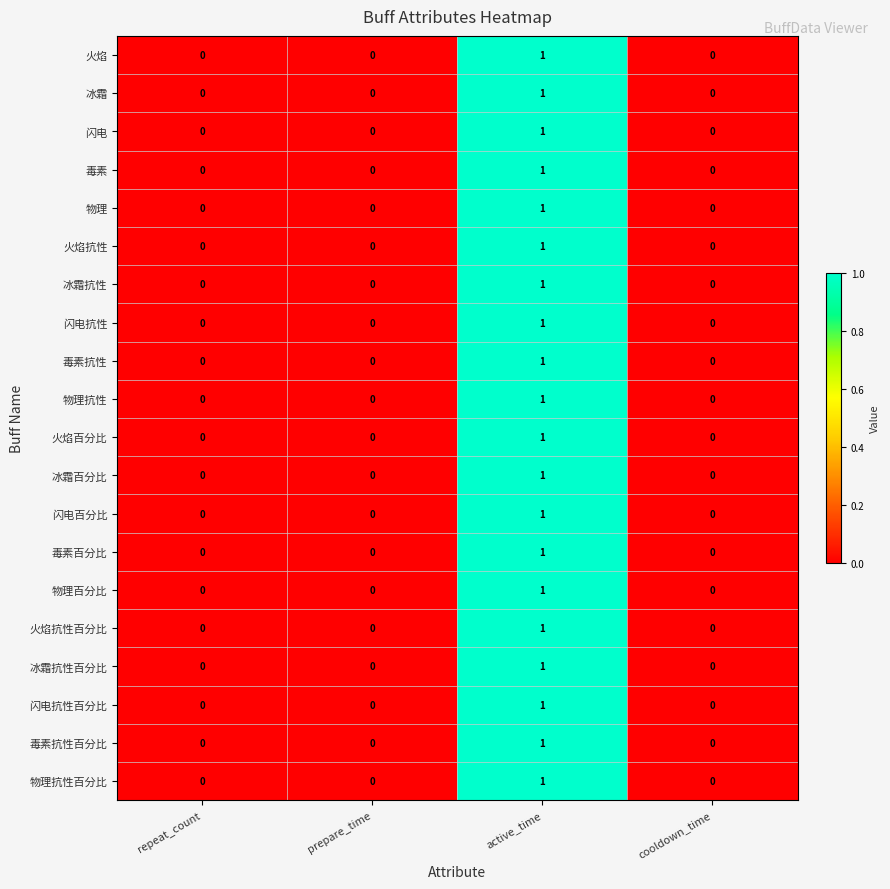

Which label corresponds to the largest value in the chart?

active_time